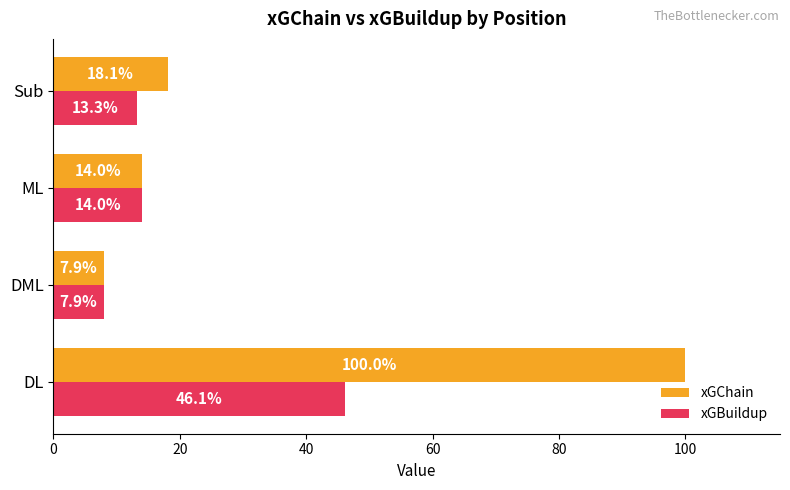

List the series in order of their peak value, lowest first.

xGBuildup, xGChain